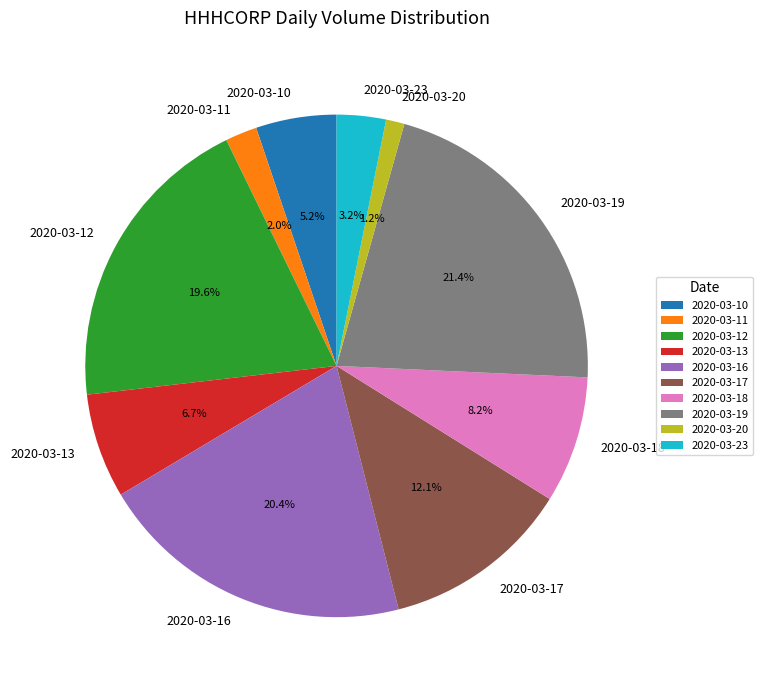

Approximately how many times larger is the value at 2020-03-19 compared to 2020-03-10?

4.1